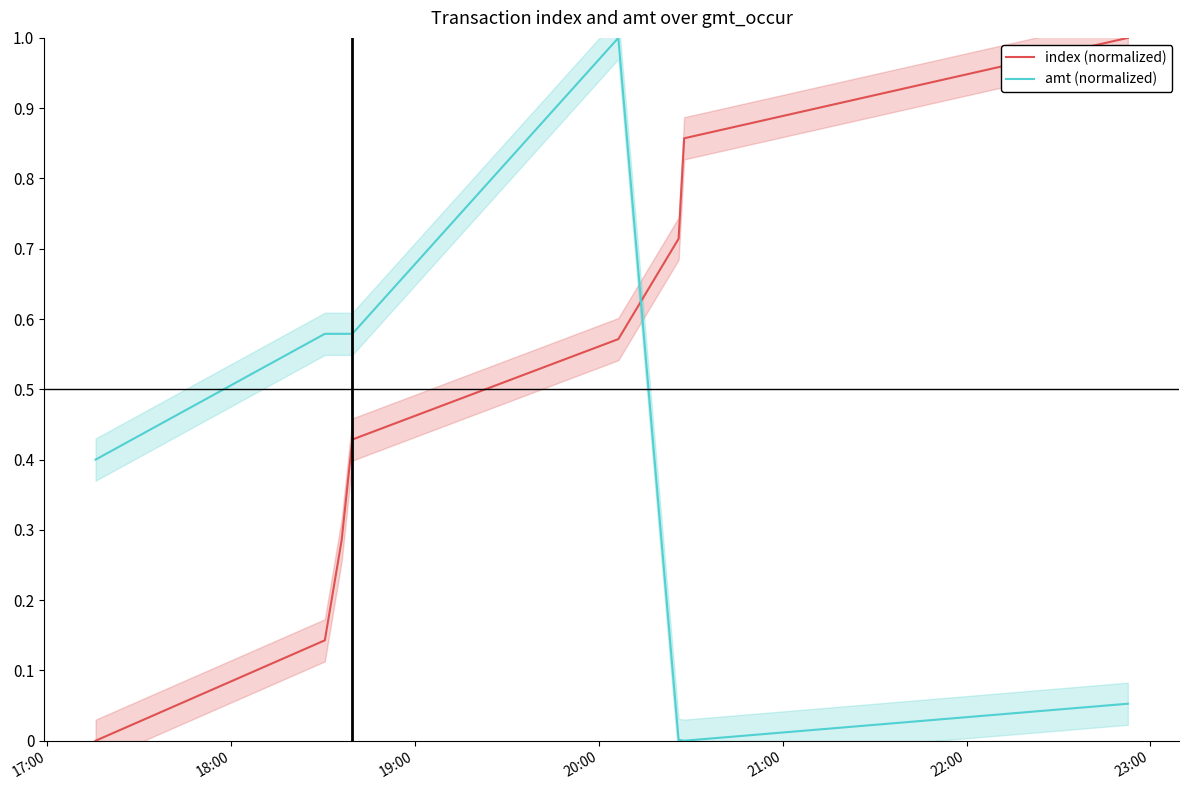

What is the sum of all amt (normalized) values?

3.2